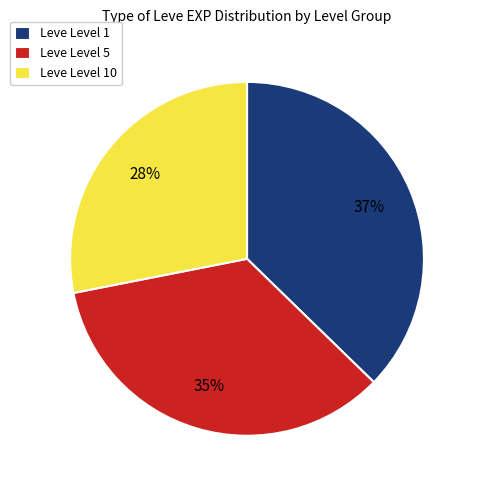

What is the ratio of the value at Leve Level 10 to the value at Leve Level 5?

0.8